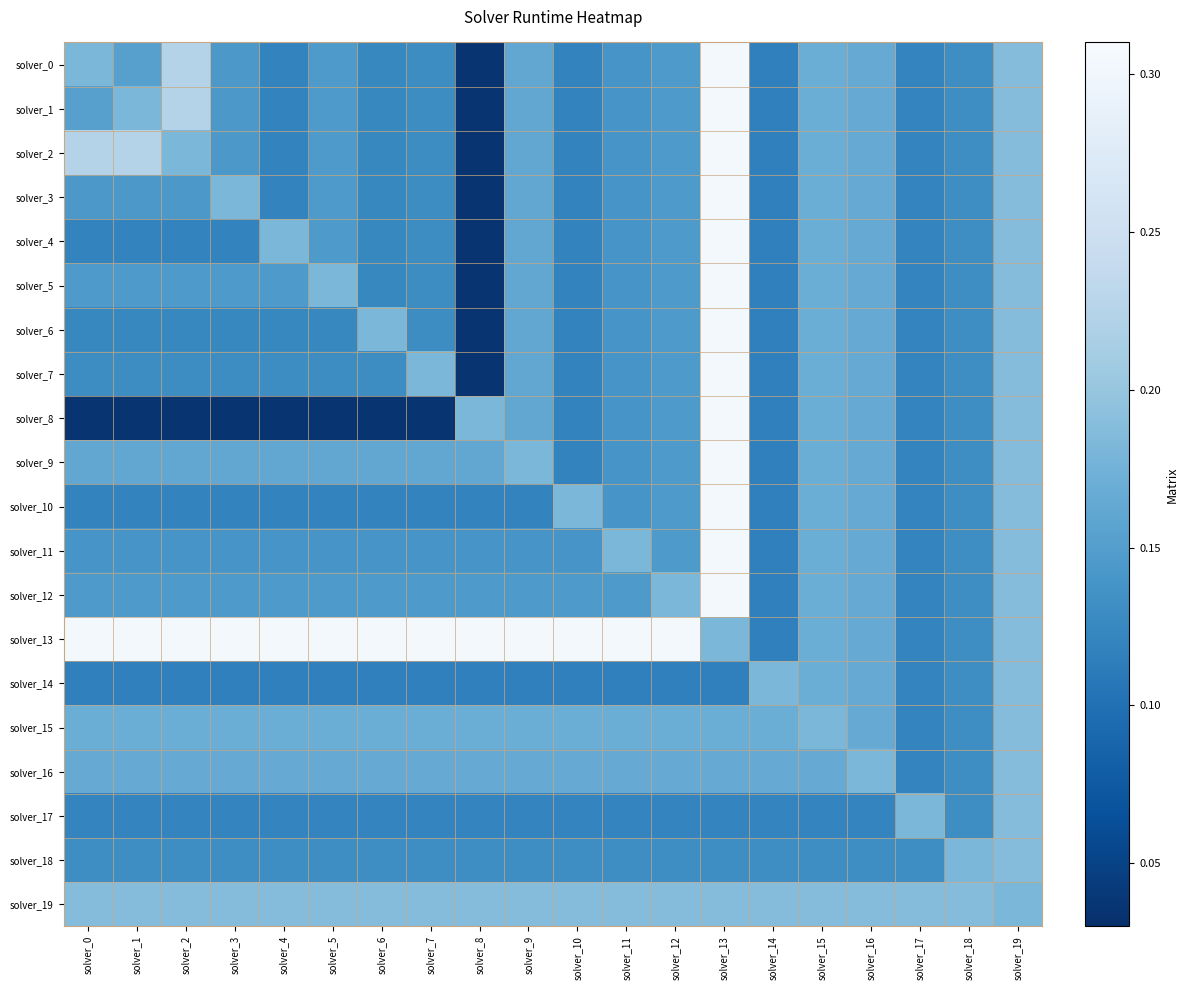

Reading left to right, what are all the values shown in this chart?

solver_0: solver_0=0.2	solver_1=0.2	solver_2=0.2	solver_3=0.1	solver_4=0.1	solver_5=0.1	solver_6=0.1	solver_7=0.1	solver_8=0.0	solver_9=0.2	solver_10=0.1	solver_11=0.1	solver_12=0.1	solver_13=0.3	solver_14=0.1	solver_15=0.2	solver_16=0.2	solver_17=0.1	solver_18=0.1	solver_19=0.2
solver_1: solver_0=0.2	solver_1=0.2	solver_2=0.2	solver_3=0.1	solver_4=0.1	solver_5=0.1	solver_6=0.1	solver_7=0.1	solver_8=0.0	solver_9=0.2	solver_10=0.1	solver_11=0.1	solver_12=0.1	solver_13=0.3	solver_14=0.1	solver_15=0.2	solver_16=0.2	solver_17=0.1	solver_18=0.1	solver_19=0.2
solver_2: solver_0=0.2	solver_1=0.2	solver_2=0.2	solver_3=0.1	solver_4=0.1	solver_5=0.1	solver_6=0.1	solver_7=0.1	solver_8=0.0	solver_9=0.2	solver_10=0.1	solver_11=0.1	solver_12=0.1	solver_13=0.3	solver_14=0.1	solver_15=0.2	solver_16=0.2	solver_17=0.1	solver_18=0.1	solver_19=0.2
solver_3: solver_0=0.1	solver_1=0.1	solver_2=0.1	solver_3=0.2	solver_4=0.1	solver_5=0.1	solver_6=0.1	solver_7=0.1	solver_8=0.0	solver_9=0.2	solver_10=0.1	solver_11=0.1	solver_12=0.1	solver_13=0.3	solver_14=0.1	solver_15=0.2	solver_16=0.2	solver_17=0.1	solver_18=0.1	solver_19=0.2
solver_4: solver_0=0.1	solver_1=0.1	solver_2=0.1	solver_3=0.1	solver_4=0.2	solver_5=0.1	solver_6=0.1	solver_7=0.1	solver_8=0.0	solver_9=0.2	solver_10=0.1	solver_11=0.1	solver_12=0.1	solver_13=0.3	solver_14=0.1	solver_15=0.2	solver_16=0.2	solver_17=0.1	solver_18=0.1	solver_19=0.2
solver_5: solver_0=0.1	solver_1=0.1	solver_2=0.1	solver_3=0.1	solver_4=0.1	solver_5=0.2	solver_6=0.1	solver_7=0.1	solver_8=0.0	solver_9=0.2	solver_10=0.1	solver_11=0.1	solver_12=0.1	solver_13=0.3	solver_14=0.1	solver_15=0.2	solver_16=0.2	solver_17=0.1	solver_18=0.1	solver_19=0.2
solver_6: solver_0=0.1	solver_1=0.1	solver_2=0.1	solver_3=0.1	solver_4=0.1	solver_5=0.1	solver_6=0.2	solver_7=0.1	solver_8=0.0	solver_9=0.2	solver_10=0.1	solver_11=0.1	solver_12=0.1	solver_13=0.3	solver_14=0.1	solver_15=0.2	solver_16=0.2	solver_17=0.1	solver_18=0.1	solver_19=0.2
solver_7: solver_0=0.1	solver_1=0.1	solver_2=0.1	solver_3=0.1	solver_4=0.1	solver_5=0.1	solver_6=0.1	solver_7=0.2	solver_8=0.0	solver_9=0.2	solver_10=0.1	solver_11=0.1	solver_12=0.1	solver_13=0.3	solver_14=0.1	solver_15=0.2	solver_16=0.2	solver_17=0.1	solver_18=0.1	solver_19=0.2
solver_8: solver_0=0.0	solver_1=0.0	solver_2=0.0	solver_3=0.0	solver_4=0.0	solver_5=0.0	solver_6=0.0	solver_7=0.0	solver_8=0.2	solver_9=0.2	solver_10=0.1	solver_11=0.1	solver_12=0.1	solver_13=0.3	solver_14=0.1	solver_15=0.2	solver_16=0.2	solver_17=0.1	solver_18=0.1	solver_19=0.2
solver_9: solver_0=0.2	solver_1=0.2	solver_2=0.2	solver_3=0.2	solver_4=0.2	solver_5=0.2	solver_6=0.2	solver_7=0.2	solver_8=0.2	solver_9=0.2	solver_10=0.1	solver_11=0.1	solver_12=0.1	solver_13=0.3	solver_14=0.1	solver_15=0.2	solver_16=0.2	solver_17=0.1	solver_18=0.1	solver_19=0.2
solver_10: solver_0=0.1	solver_1=0.1	solver_2=0.1	solver_3=0.1	solver_4=0.1	solver_5=0.1	solver_6=0.1	solver_7=0.1	solver_8=0.1	solver_9=0.1	solver_10=0.2	solver_11=0.1	solver_12=0.1	solver_13=0.3	solver_14=0.1	solver_15=0.2	solver_16=0.2	solver_17=0.1	solver_18=0.1	solver_19=0.2
solver_11: solver_0=0.1	solver_1=0.1	solver_2=0.1	solver_3=0.1	solver_4=0.1	solver_5=0.1	solver_6=0.1	solver_7=0.1	solver_8=0.1	solver_9=0.1	solver_10=0.1	solver_11=0.2	solver_12=0.1	solver_13=0.3	solver_14=0.1	solver_15=0.2	solver_16=0.2	solver_17=0.1	solver_18=0.1	solver_19=0.2
solver_12: solver_0=0.1	solver_1=0.1	solver_2=0.1	solver_3=0.1	solver_4=0.1	solver_5=0.1	solver_6=0.1	solver_7=0.1	solver_8=0.1	solver_9=0.1	solver_10=0.1	solver_11=0.1	solver_12=0.2	solver_13=0.3	solver_14=0.1	solver_15=0.2	solver_16=0.2	solver_17=0.1	solver_18=0.1	solver_19=0.2
solver_13: solver_0=0.3	solver_1=0.3	solver_2=0.3	solver_3=0.3	solver_4=0.3	solver_5=0.3	solver_6=0.3	solver_7=0.3	solver_8=0.3	solver_9=0.3	solver_10=0.3	solver_11=0.3	solver_12=0.3	solver_13=0.2	solver_14=0.1	solver_15=0.2	solver_16=0.2	solver_17=0.1	solver_18=0.1	solver_19=0.2
solver_14: solver_0=0.1	solver_1=0.1	solver_2=0.1	solver_3=0.1	solver_4=0.1	solver_5=0.1	solver_6=0.1	solver_7=0.1	solver_8=0.1	solver_9=0.1	solver_10=0.1	solver_11=0.1	solver_12=0.1	solver_13=0.1	solver_14=0.2	solver_15=0.2	solver_16=0.2	solver_17=0.1	solver_18=0.1	solver_19=0.2
solver_15: solver_0=0.2	solver_1=0.2	solver_2=0.2	solver_3=0.2	solver_4=0.2	solver_5=0.2	solver_6=0.2	solver_7=0.2	solver_8=0.2	solver_9=0.2	solver_10=0.2	solver_11=0.2	solver_12=0.2	solver_13=0.2	solver_14=0.2	solver_15=0.2	solver_16=0.2	solver_17=0.1	solver_18=0.1	solver_19=0.2
solver_16: solver_0=0.2	solver_1=0.2	solver_2=0.2	solver_3=0.2	solver_4=0.2	solver_5=0.2	solver_6=0.2	solver_7=0.2	solver_8=0.2	solver_9=0.2	solver_10=0.2	solver_11=0.2	solver_12=0.2	solver_13=0.2	solver_14=0.2	solver_15=0.2	solver_16=0.2	solver_17=0.1	solver_18=0.1	solver_19=0.2
solver_17: solver_0=0.1	solver_1=0.1	solver_2=0.1	solver_3=0.1	solver_4=0.1	solver_5=0.1	solver_6=0.1	solver_7=0.1	solver_8=0.1	solver_9=0.1	solver_10=0.1	solver_11=0.1	solver_12=0.1	solver_13=0.1	solver_14=0.1	solver_15=0.1	solver_16=0.1	solver_17=0.2	solver_18=0.1	solver_19=0.2
solver_18: solver_0=0.1	solver_1=0.1	solver_2=0.1	solver_3=0.1	solver_4=0.1	solver_5=0.1	solver_6=0.1	solver_7=0.1	solver_8=0.1	solver_9=0.1	solver_10=0.1	solver_11=0.1	solver_12=0.1	solver_13=0.1	solver_14=0.1	solver_15=0.1	solver_16=0.1	solver_17=0.1	solver_18=0.2	solver_19=0.2
solver_19: solver_0=0.2	solver_1=0.2	solver_2=0.2	solver_3=0.2	solver_4=0.2	solver_5=0.2	solver_6=0.2	solver_7=0.2	solver_8=0.2	solver_9=0.2	solver_10=0.2	solver_11=0.2	solver_12=0.2	solver_13=0.2	solver_14=0.2	solver_15=0.2	solver_16=0.2	solver_17=0.2	solver_18=0.2	solver_19=0.2